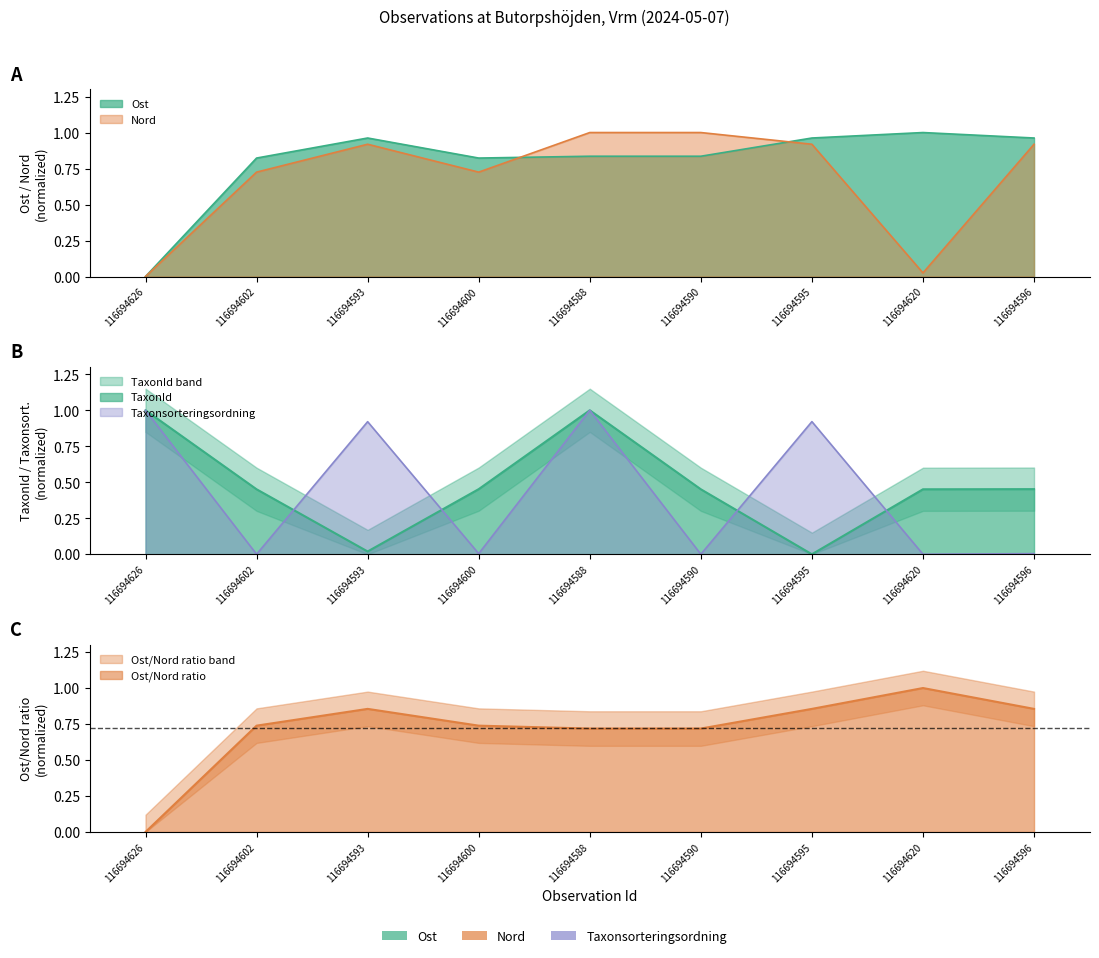

The Nord series shows 0.0 at 116694620. True or false?

False